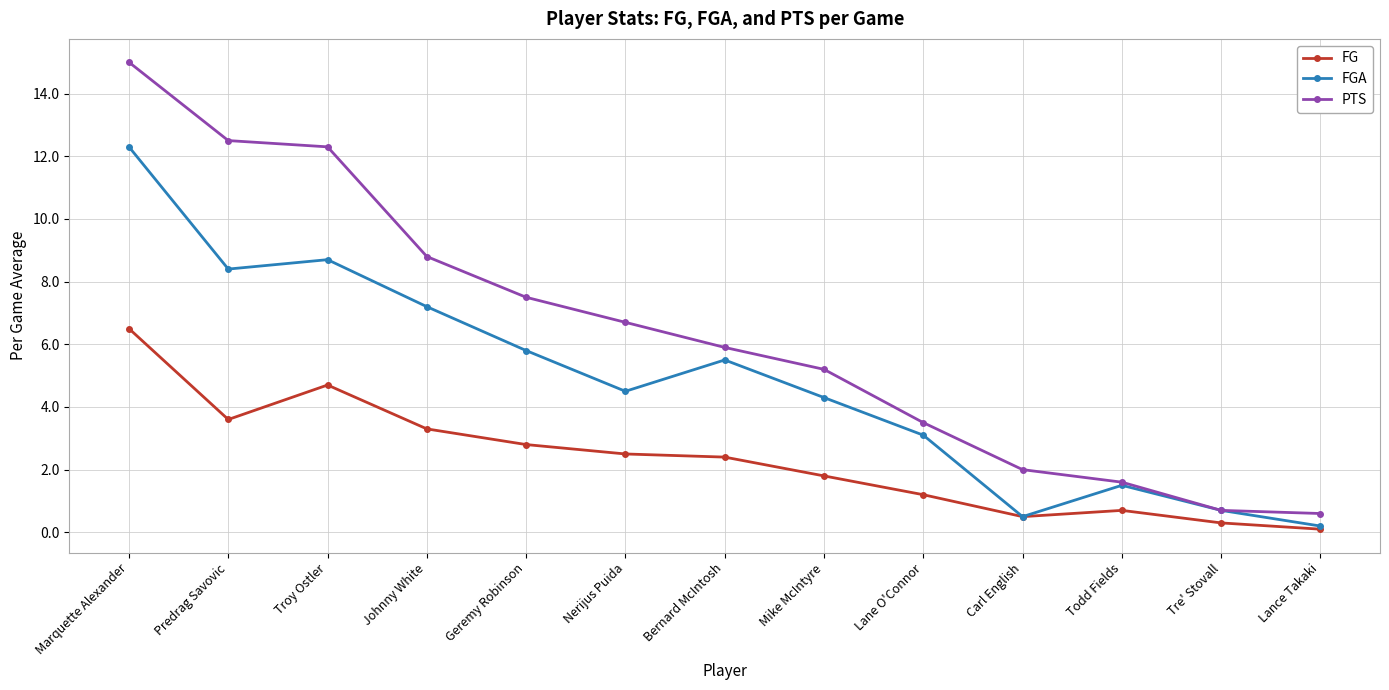

At which category does FG reach its first local valley?

Predrag Savovic